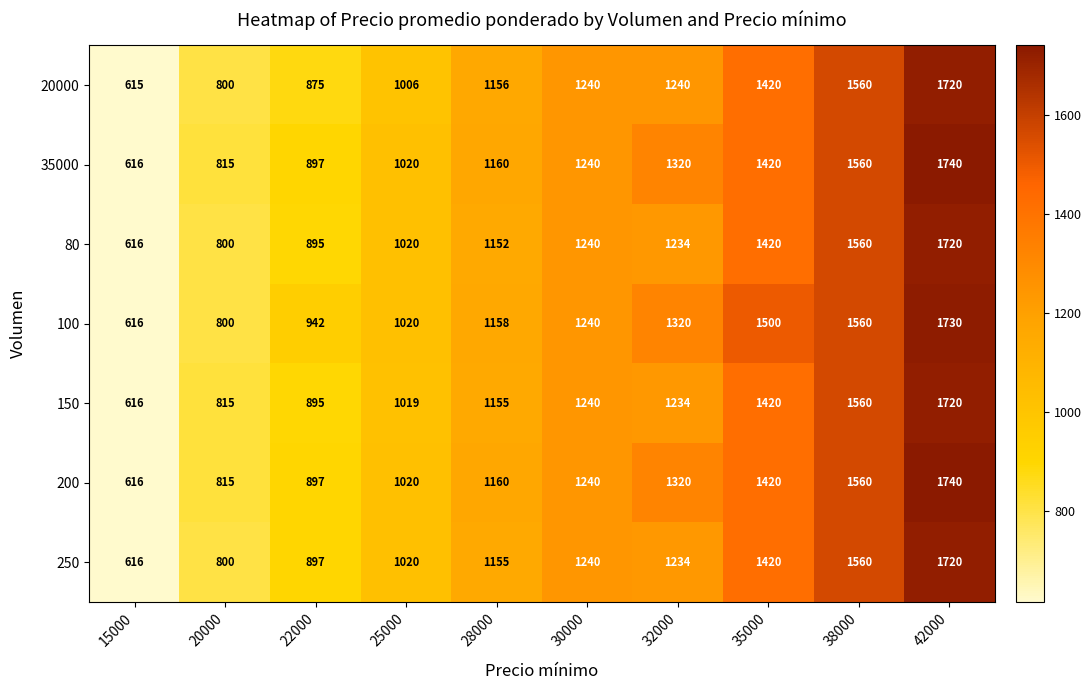

True or false: 150 has a value of 815 at 20000.

True